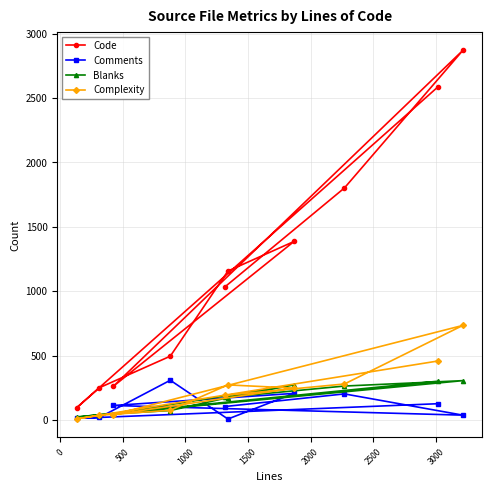

At how many categories does at least one series exceed 530?

6